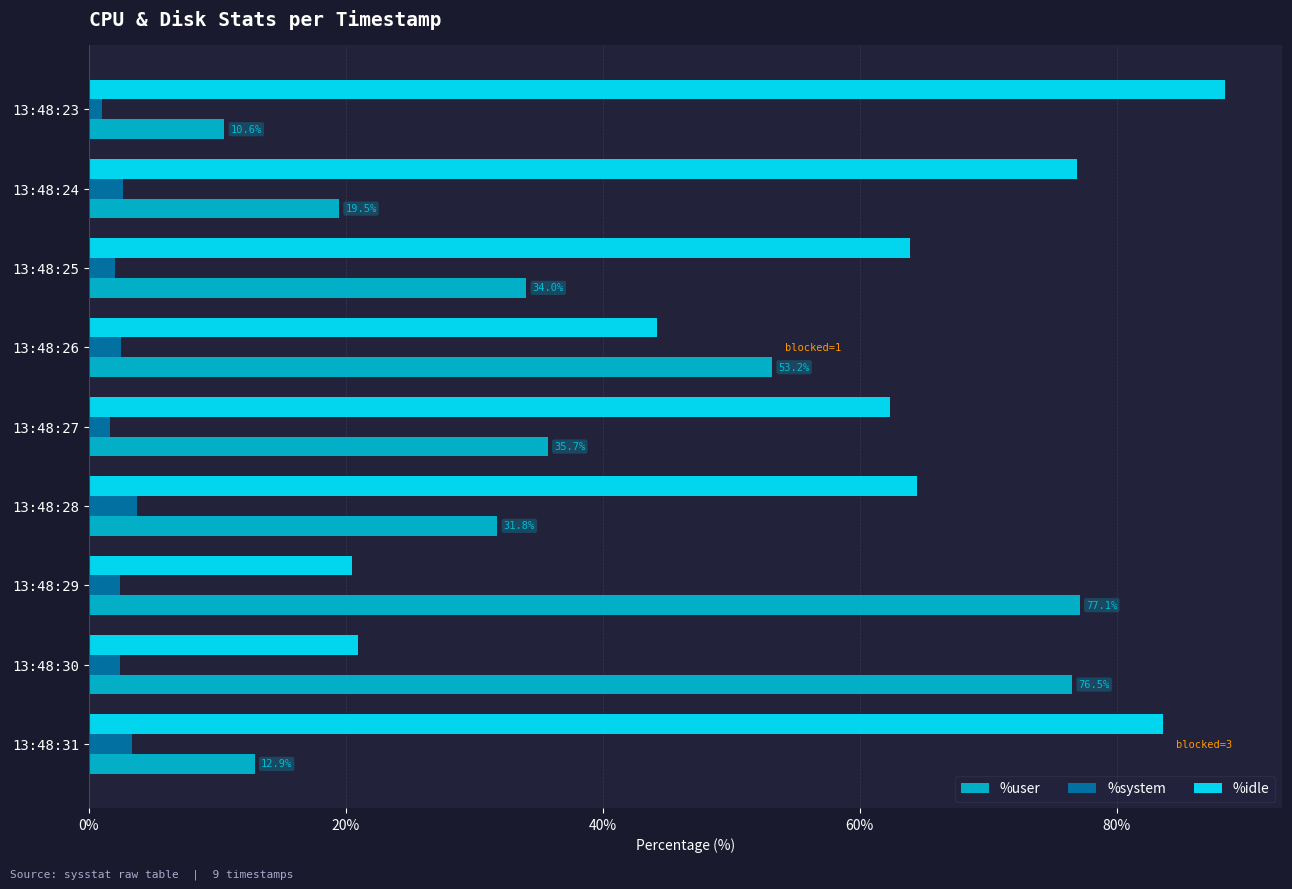

True or false: %user has a value of 19.5 at 13:48:24.

True